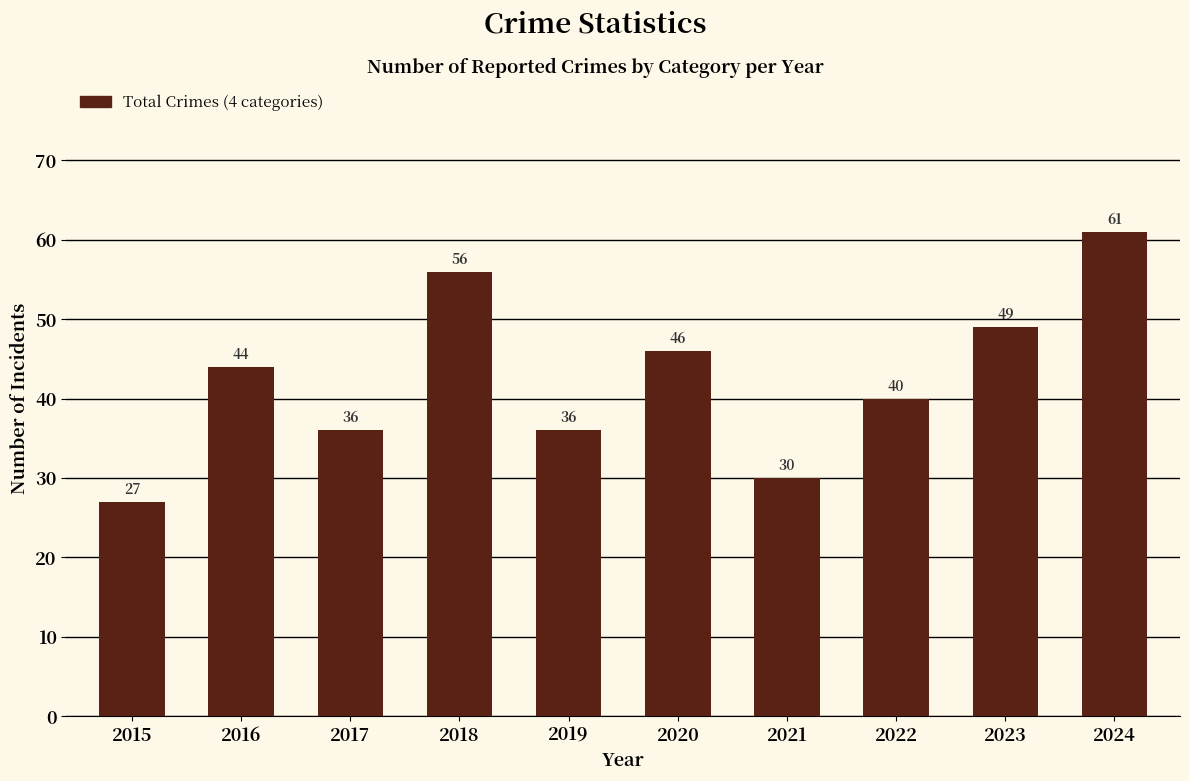

Which has a higher value, 2018 or 2017?

2018